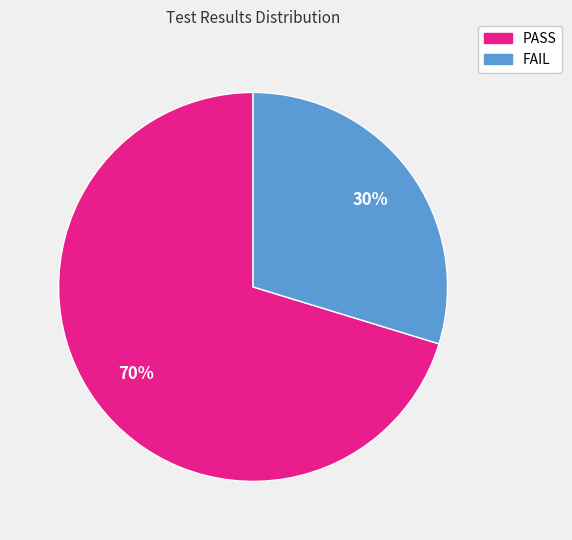

To the nearest percent, what percentage of the pie is PASS?

70%